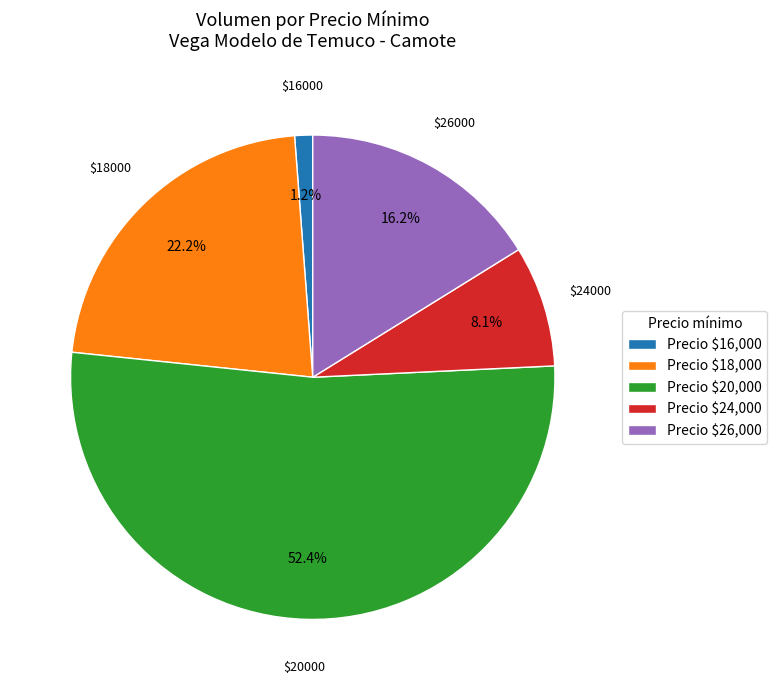

What percentage is NOT represented by Precio $24,000?

91.9%